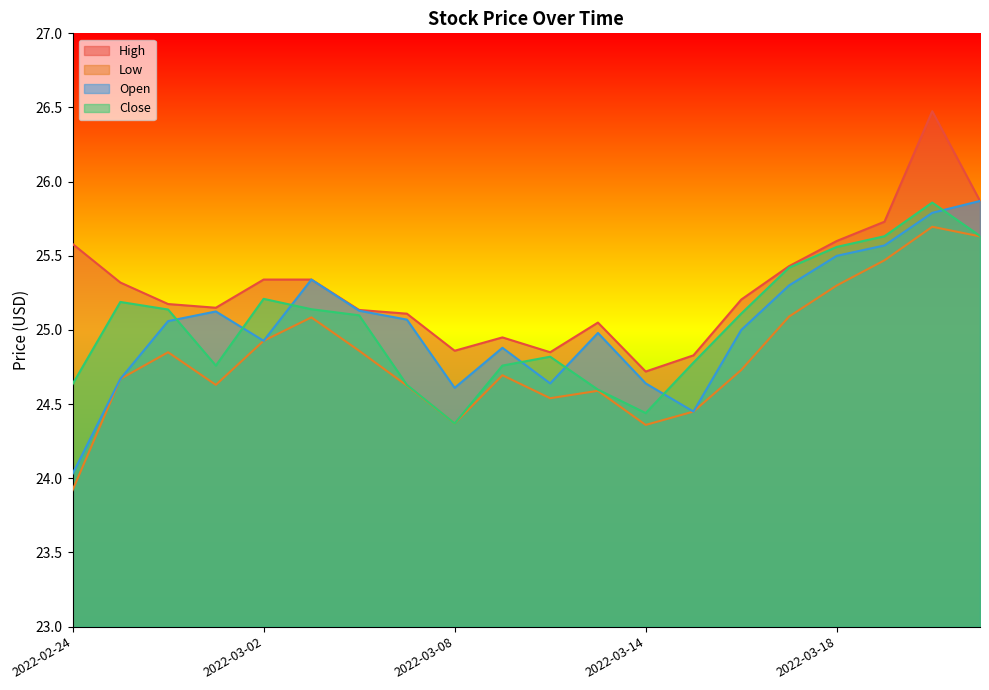

What is the average value of the Low series?

24.8